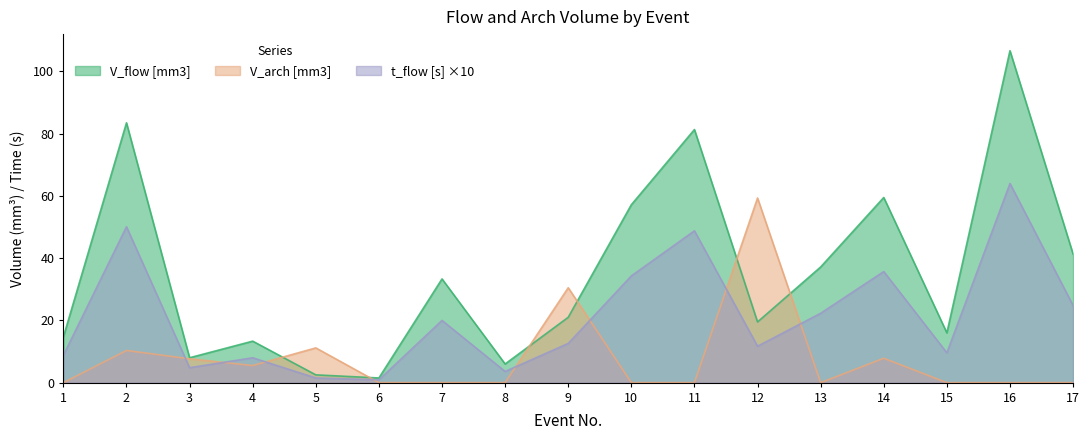

At which label does t_flow [s] first exceed 12?

2